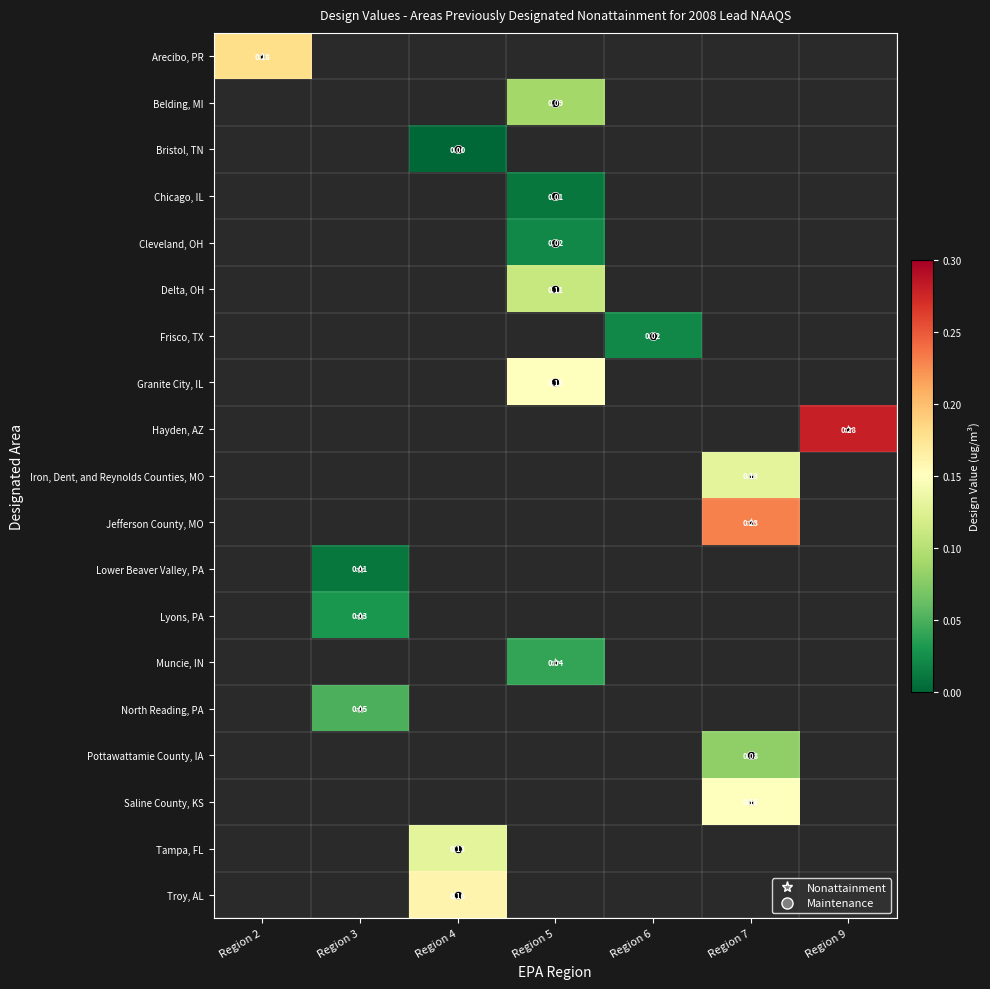

How many data points does each series have?

7